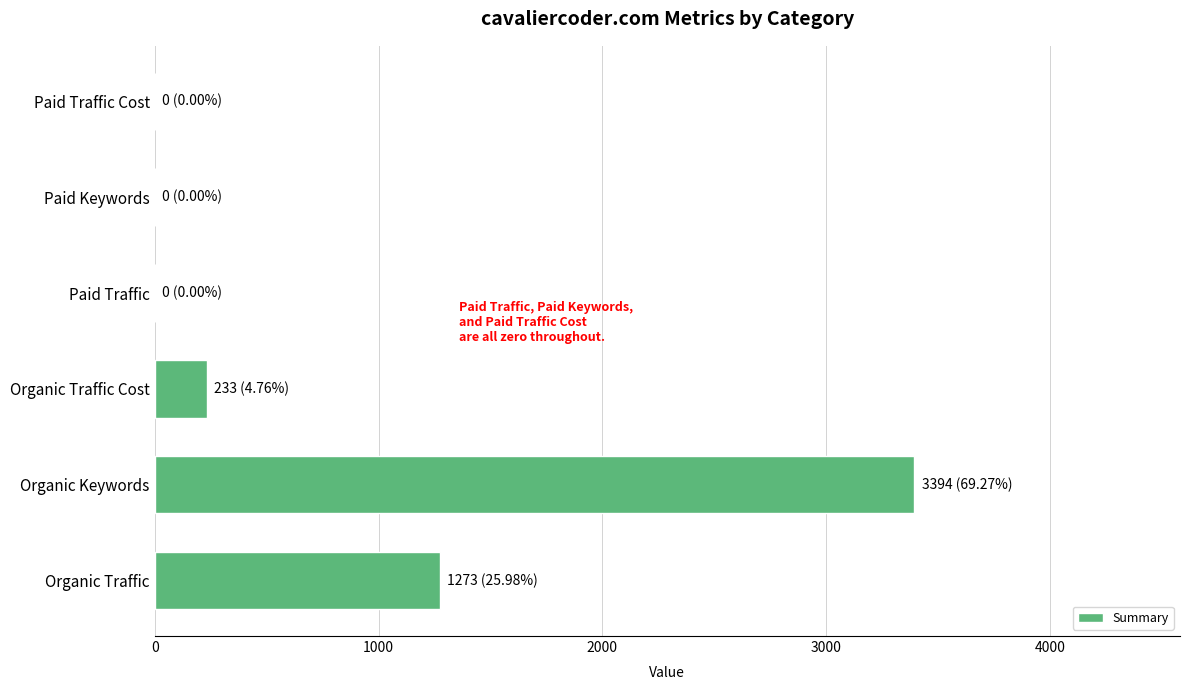

What is the average value?

817